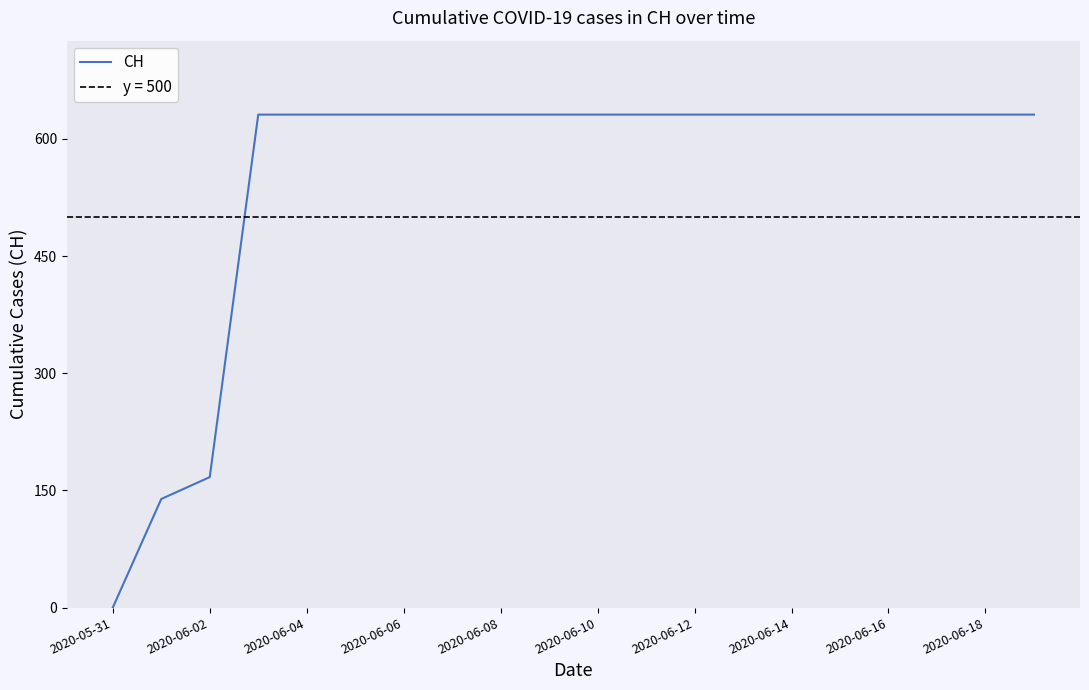

How many lines are shown in the chart?

1